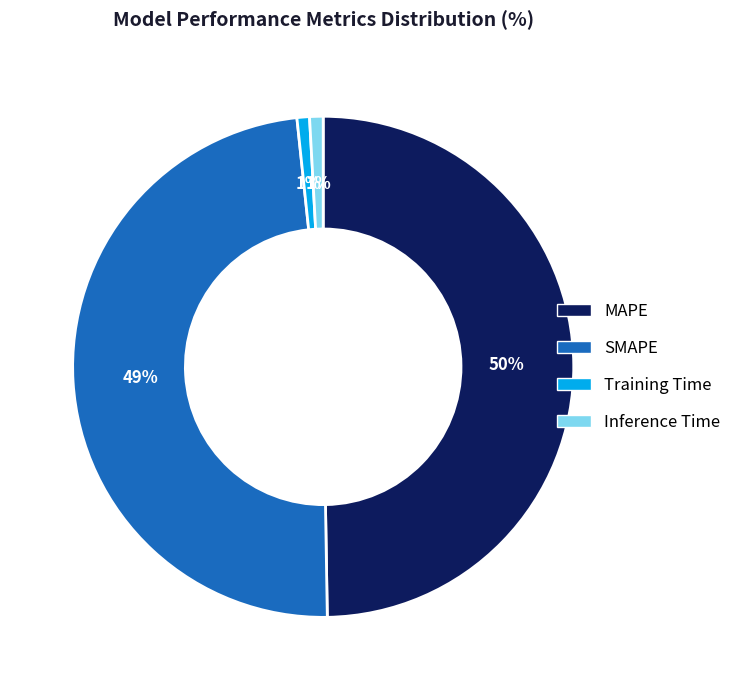

To the nearest percent, what portion does Inference Time represent?

1%